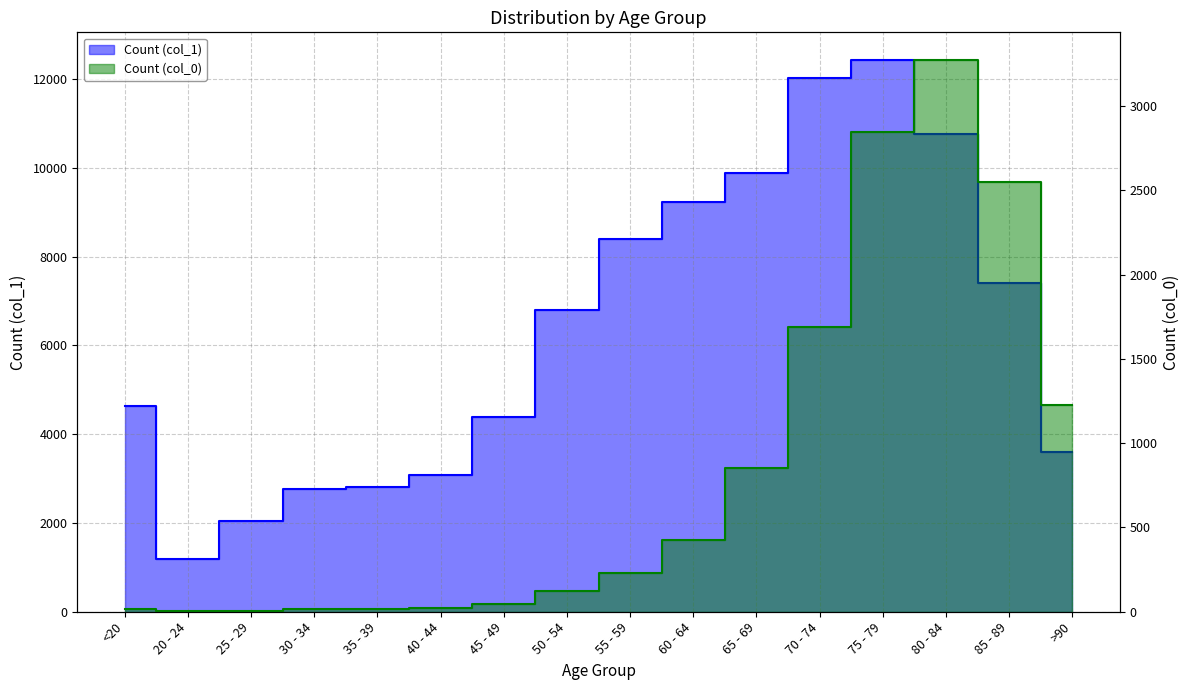

How many lines are shown in the chart?

2